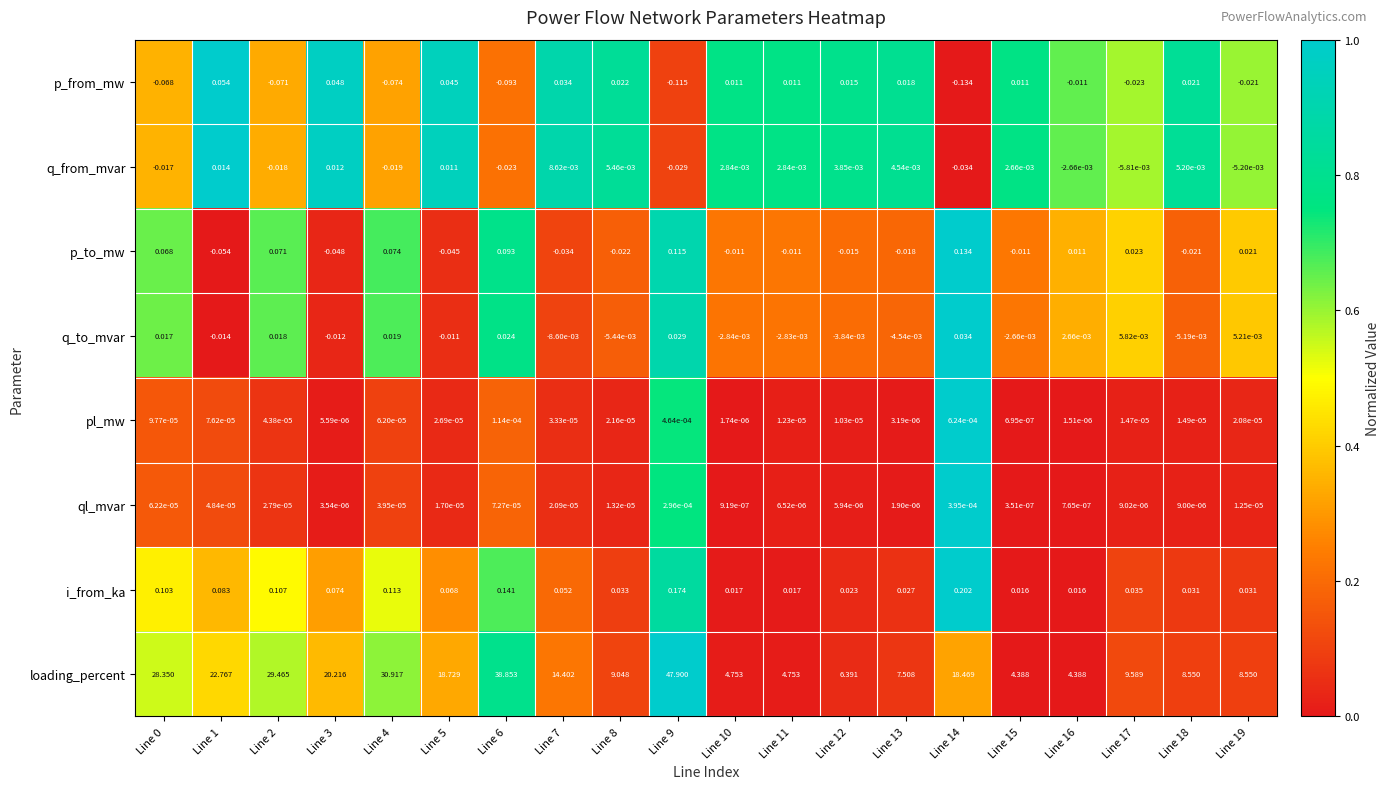

Between Line 4 and Line 19, which series saw the biggest shift?

loading_percent